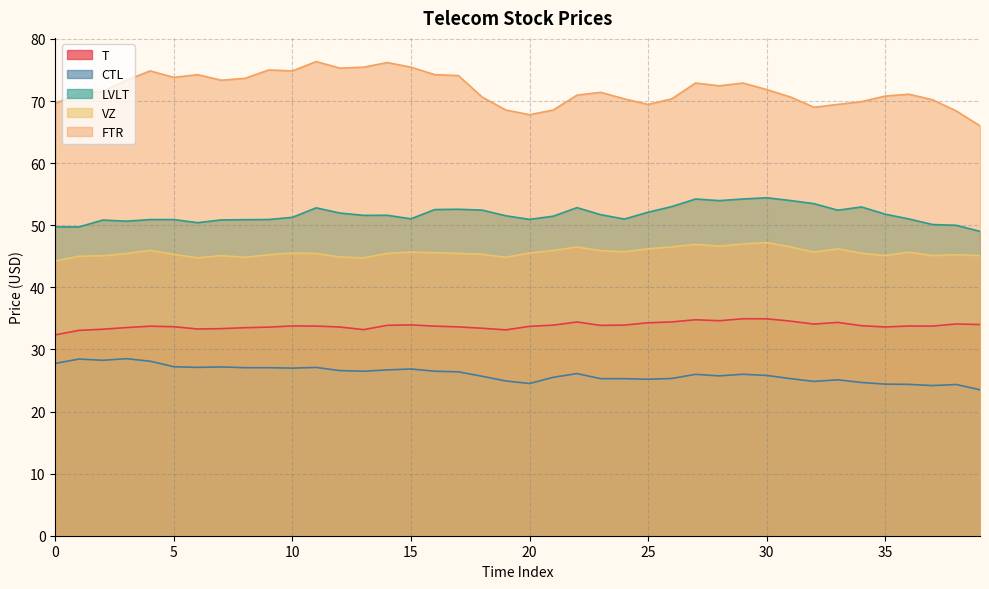

True or false: CTL and FTR cross at least once.

False